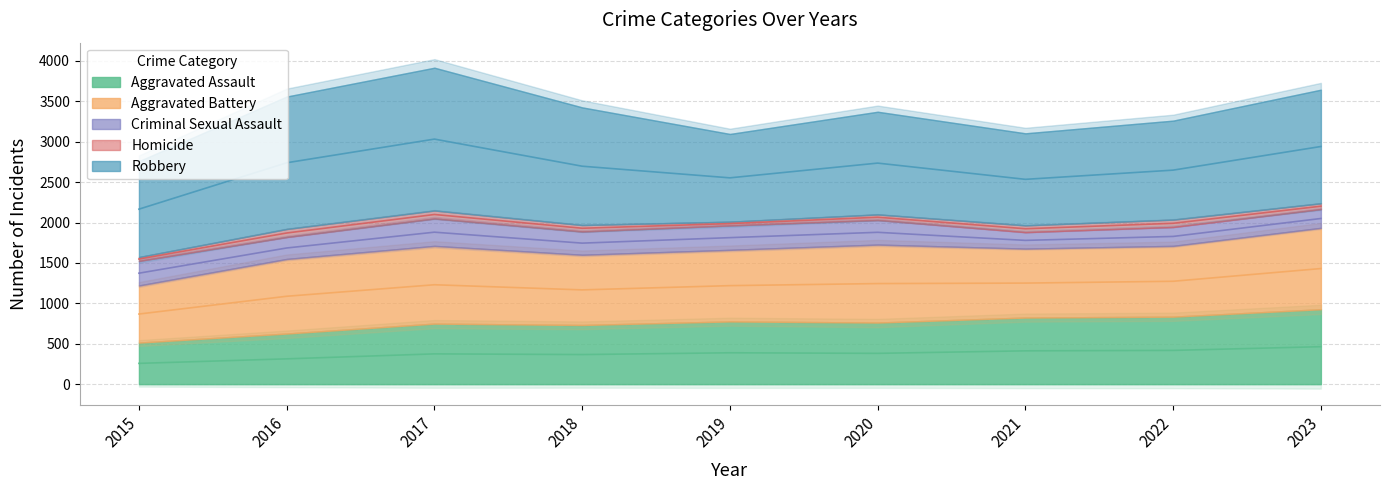

At 2020, list the series in order from largest to smallest.

Robbery, Aggravated Battery, Aggravated Assault, Criminal Sexual Assault, Homicide